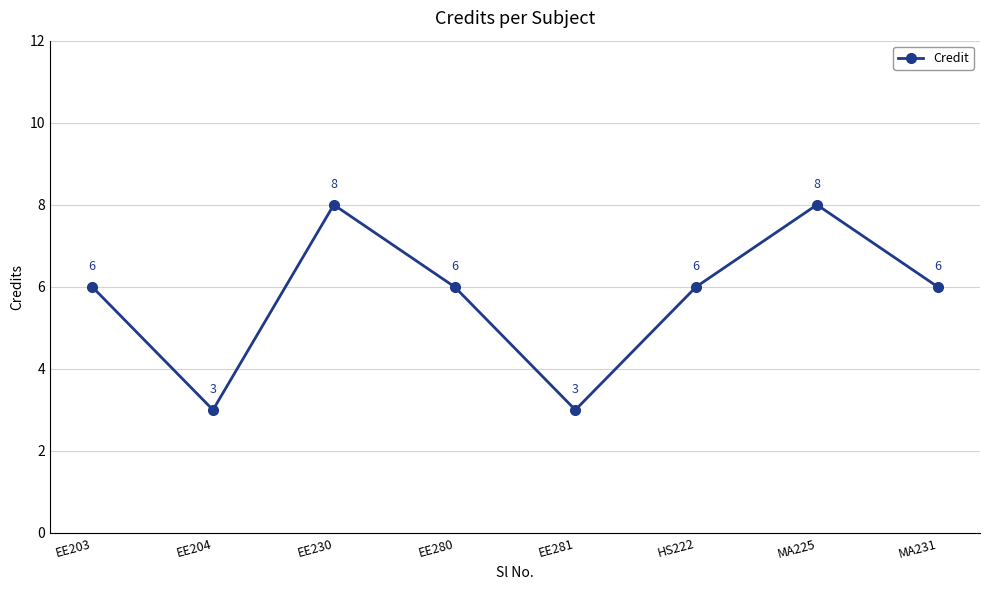

What position from the left is EE203?

1